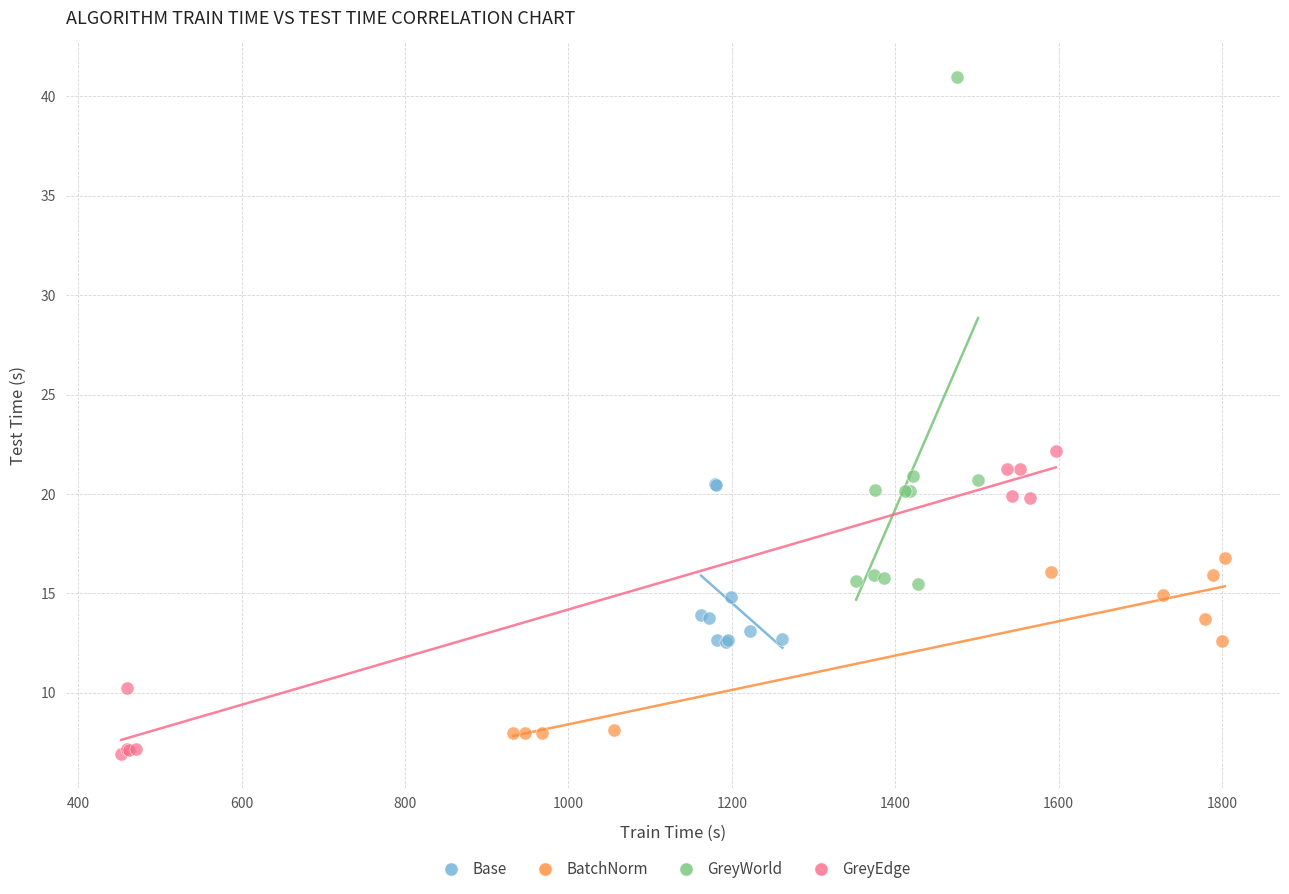

Which series has the largest Y range (max minus min)?

GreyWorld